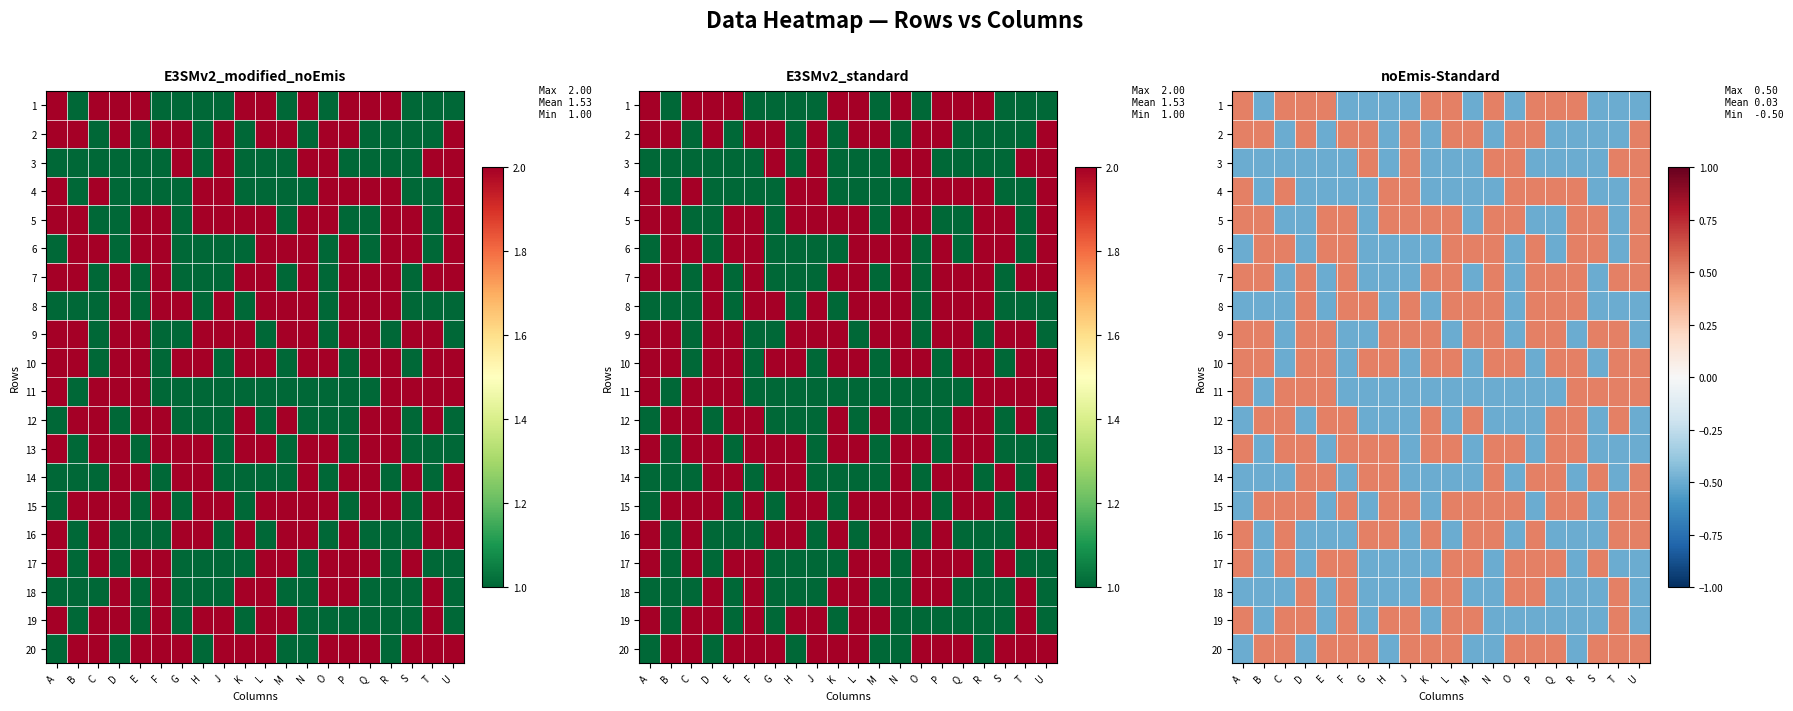

How many 12 values are between 0 and 1?

9